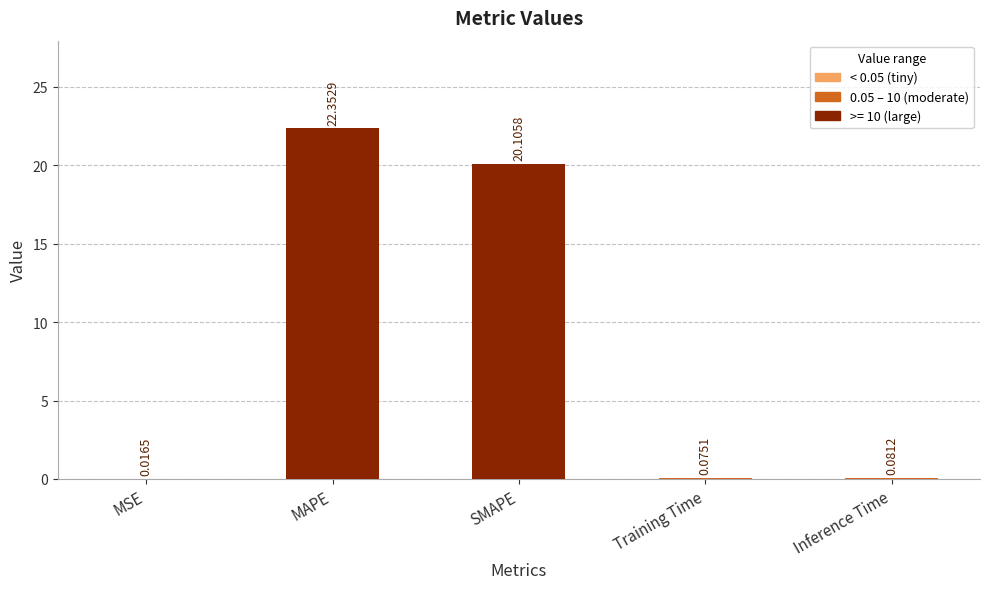

What is the change in value from MAPE to Inference Time?

-22.3